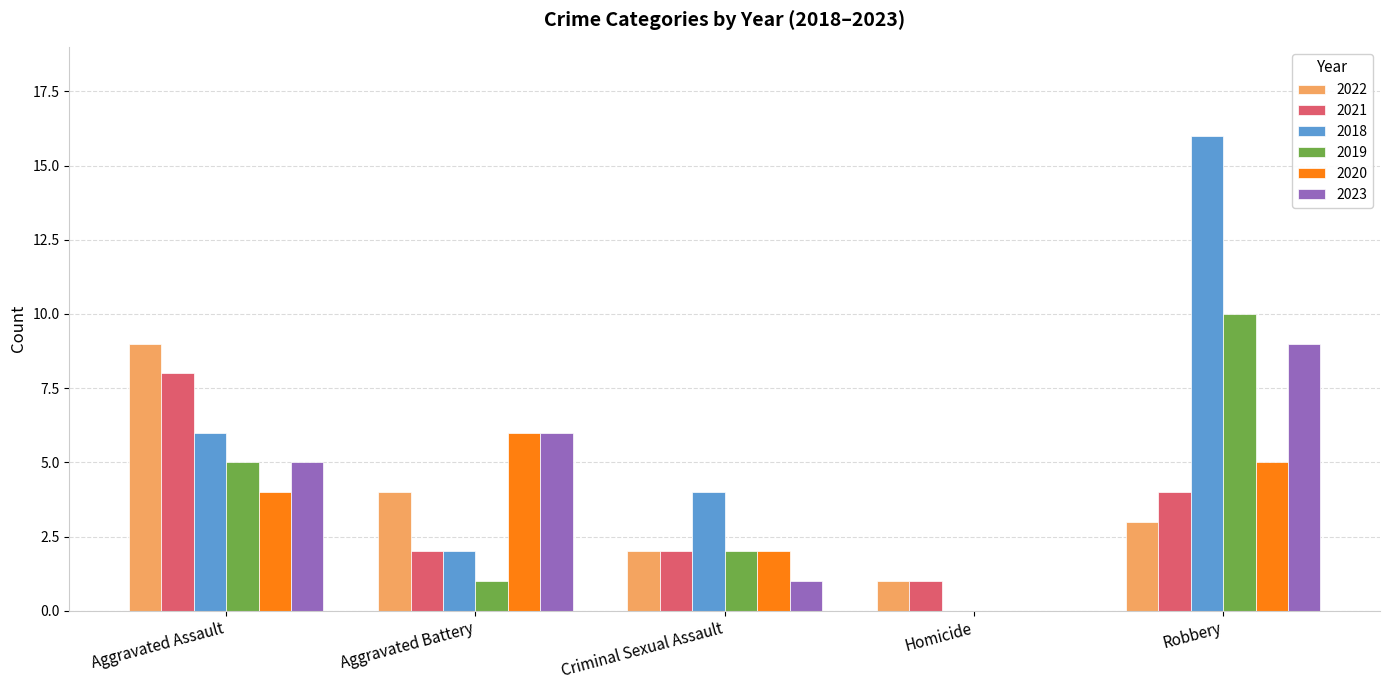

What is the total value across all series at Criminal Sexual Assault?

13